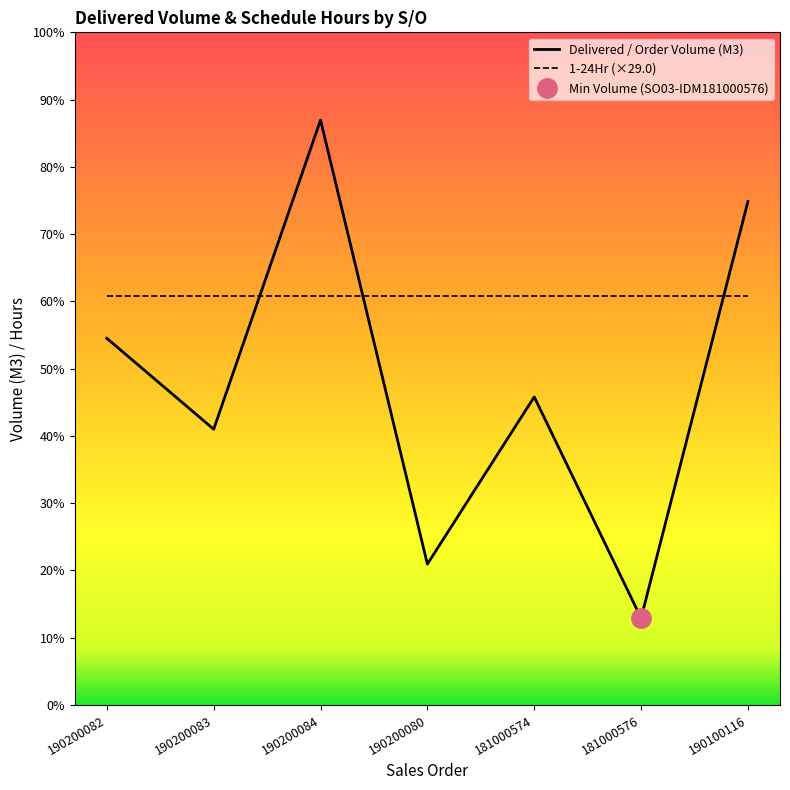

What is the label of the 4th point from the right?

190200080